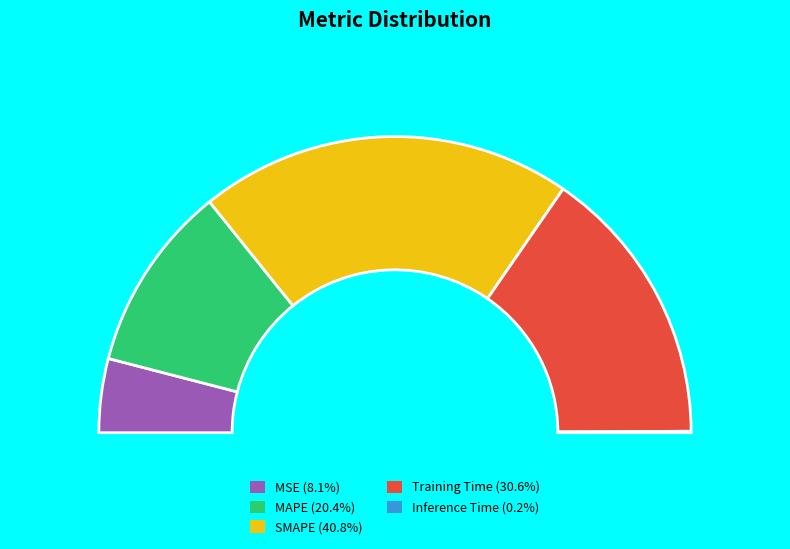

Is the sum of Training Time and MSE greater than half?

No